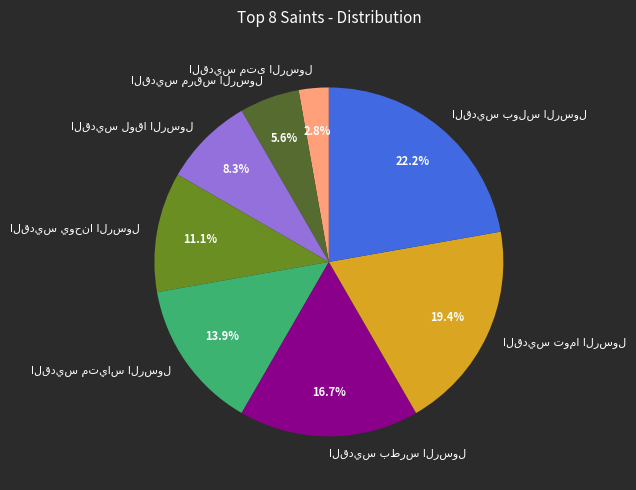

Does any single category account for the majority?

No